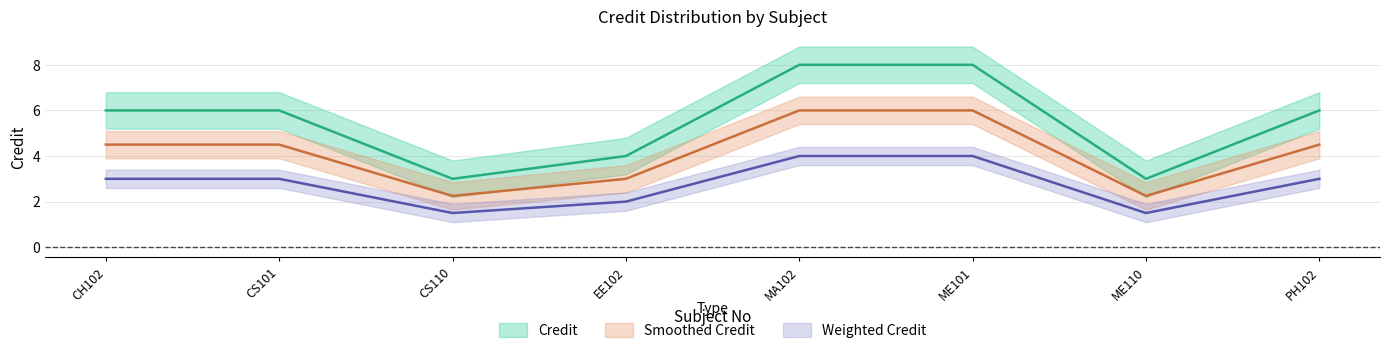

Where does the Credit series first go above 6?

MA102